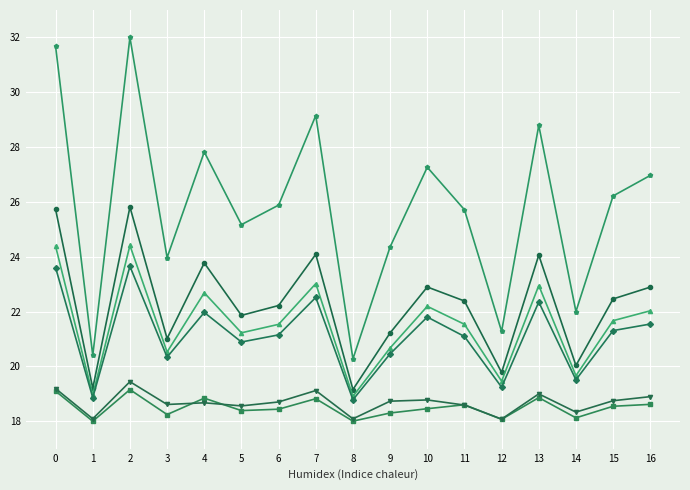

What is the total value across all series at 11?

127.9